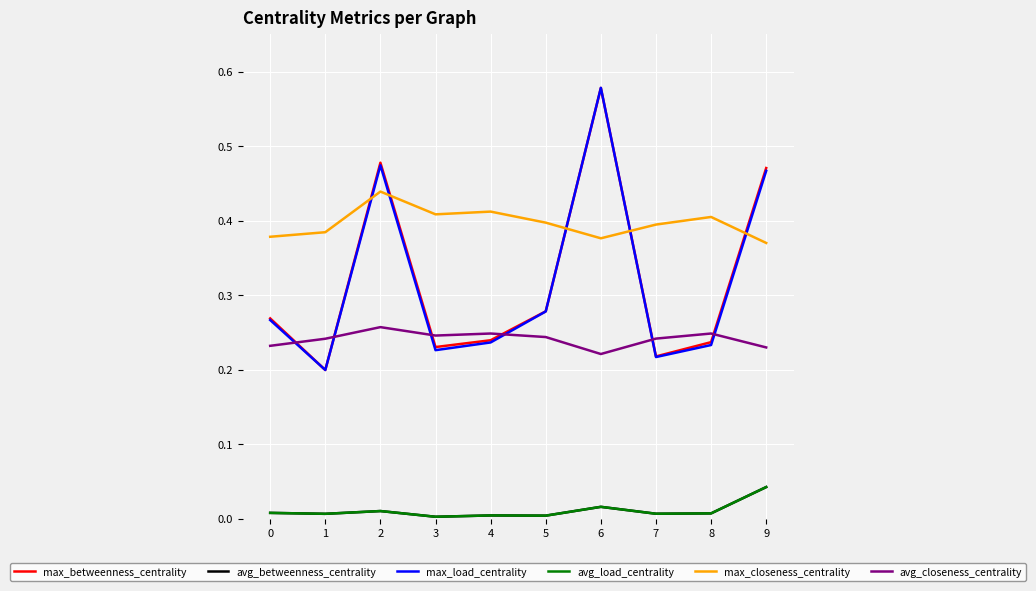

Count the number of data series in this chart.

6